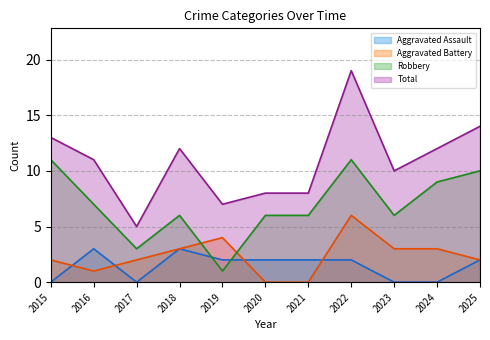

Between 2019 and 2015, which is larger?

2019